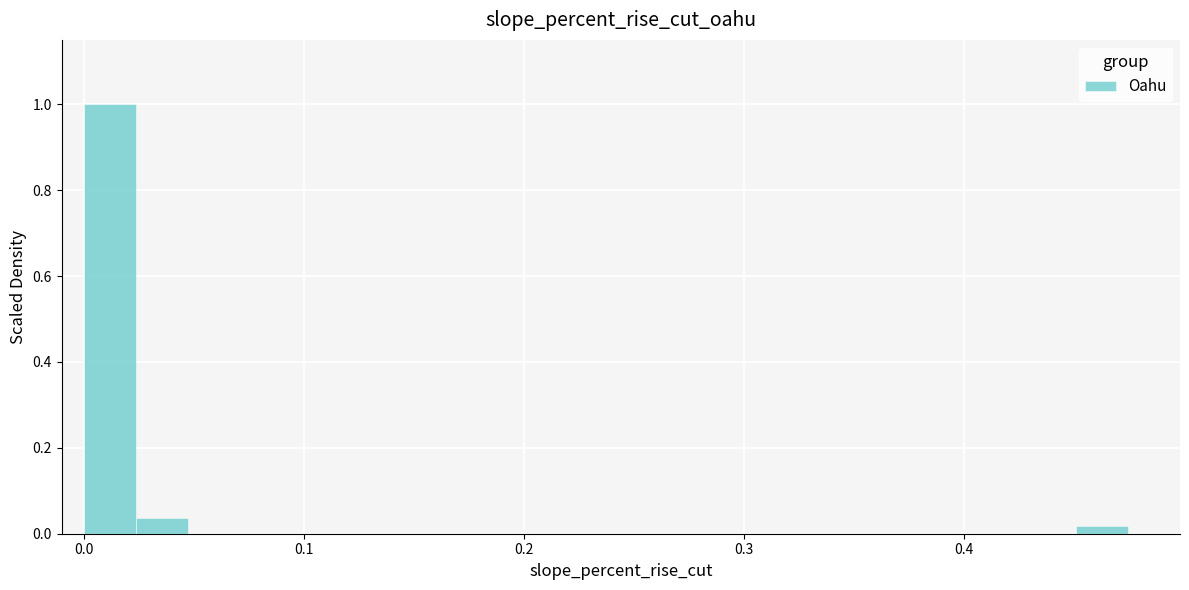

Around what value on the x-axis is the tallest bar? Give the approximate position of its centre, as read against the axis.

0.01